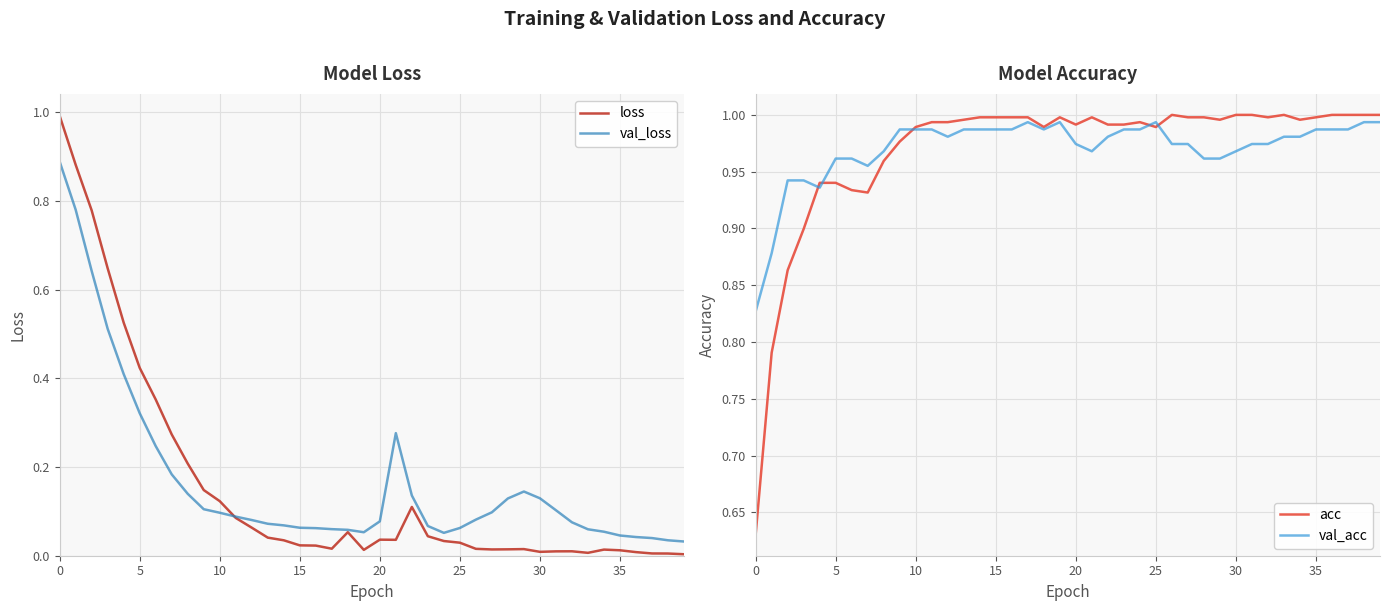

Which series changed the most between 12 and 39?

loss